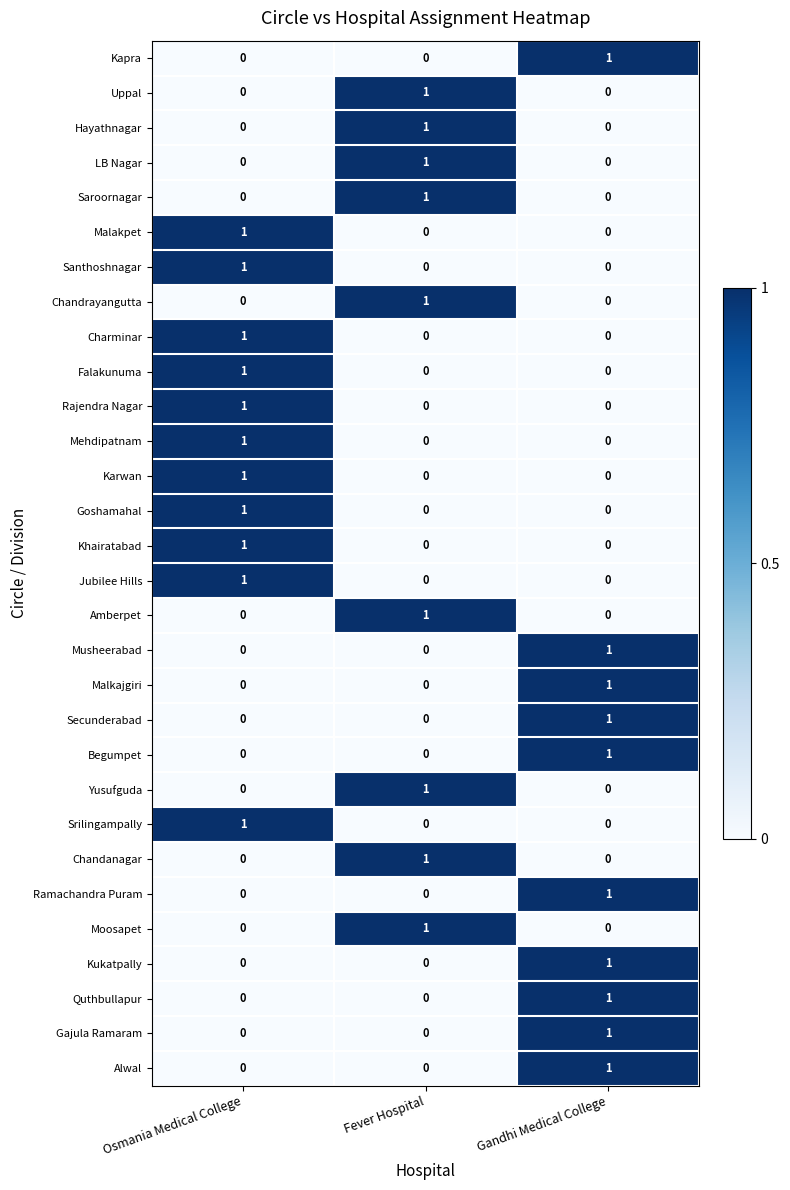

True or false: Hayathnagar has a value of 1 at Fever Hospital.

True